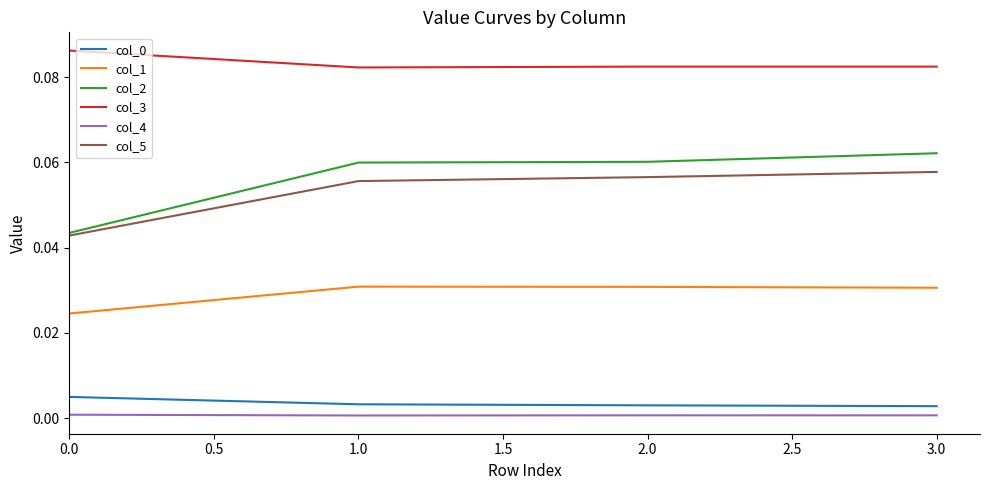

Which series has the largest total across all categories?

col_3